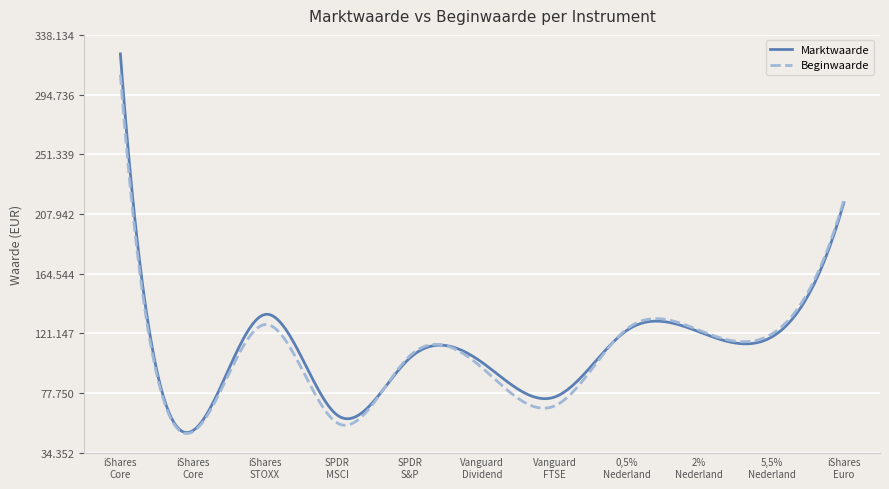

In Beginwaarde, how many points are higher than both neighbors (excluding endpoints)?

3